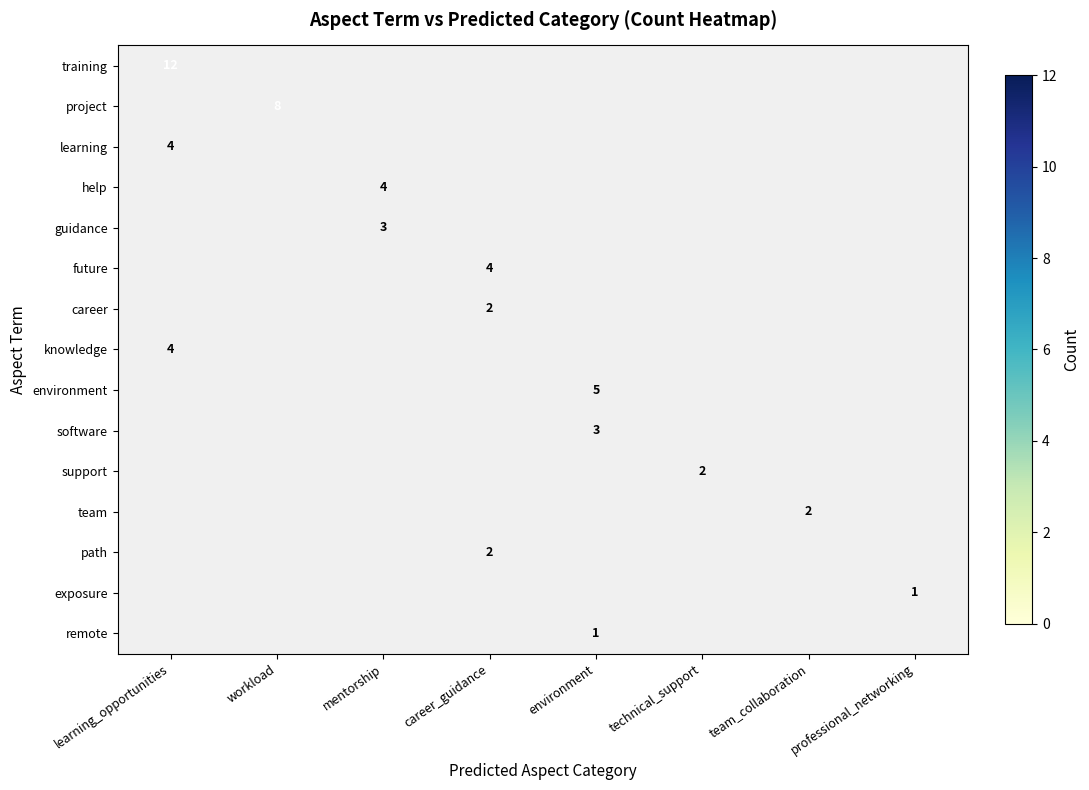

Where is learning nearest to the value 4?

learning_opportunities